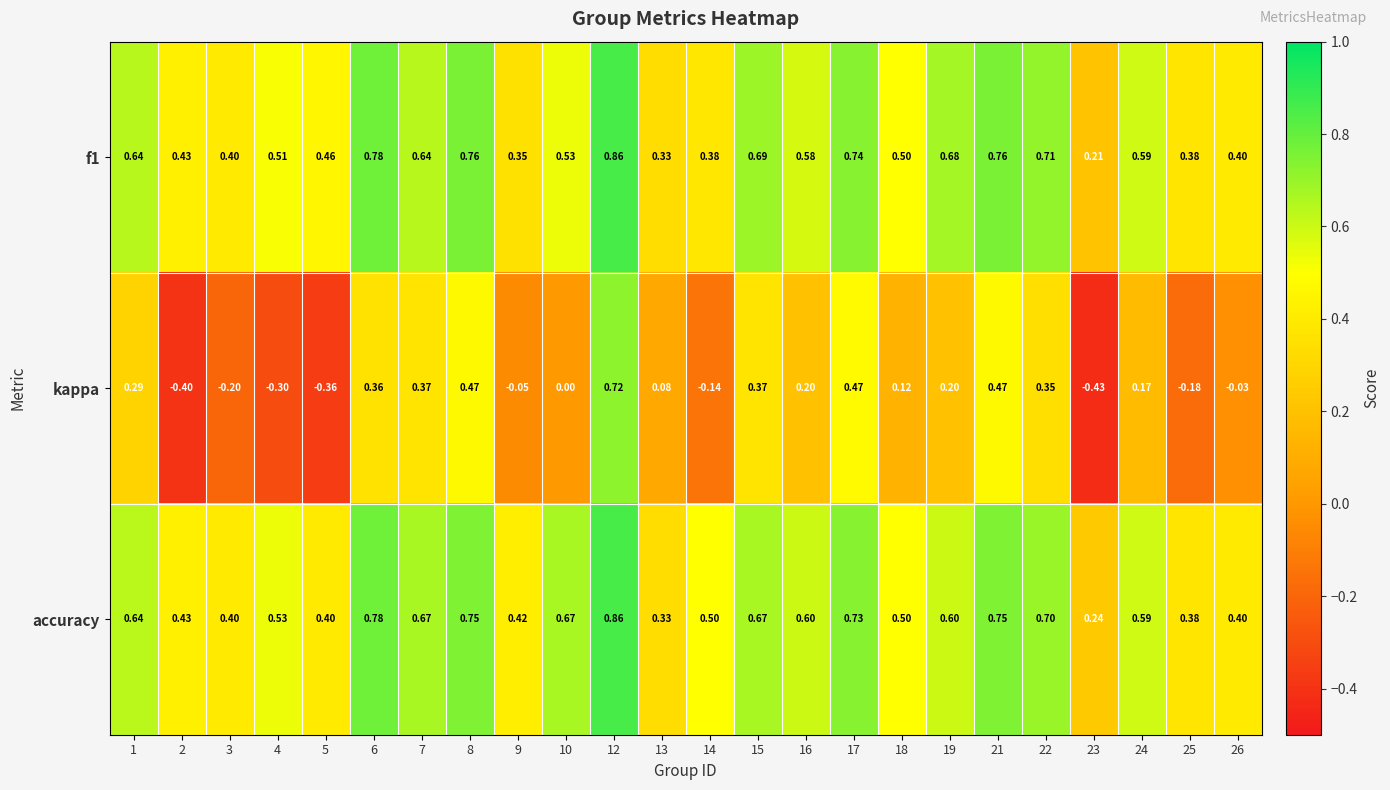

At which category is the sum across all series the highest?

12